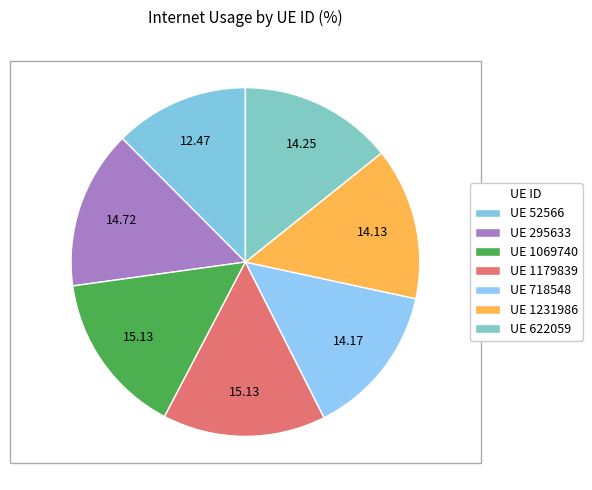

Count the number of slices in the pie.

7